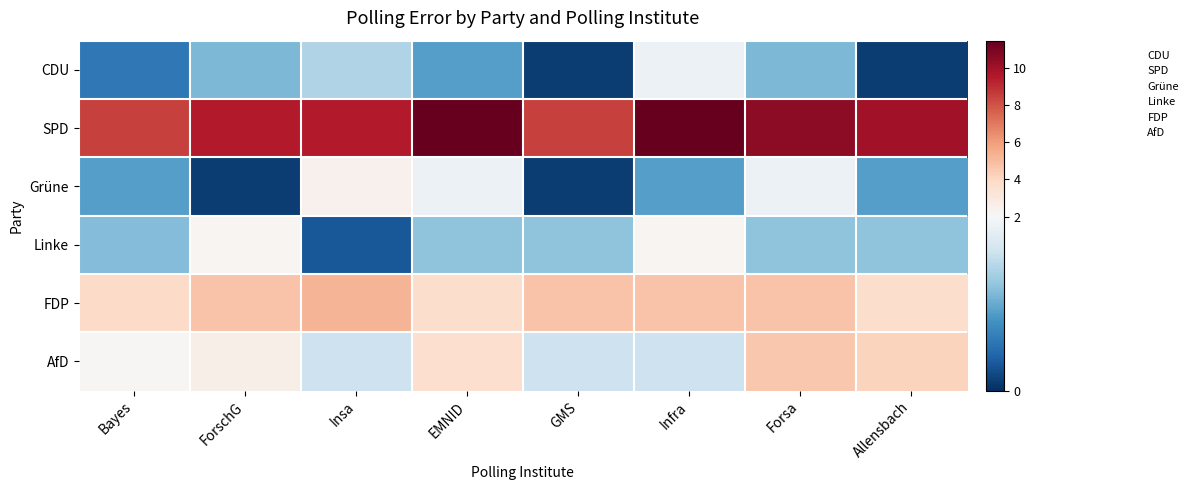

Which has a higher value, EMNID or Allensbach?

EMNID